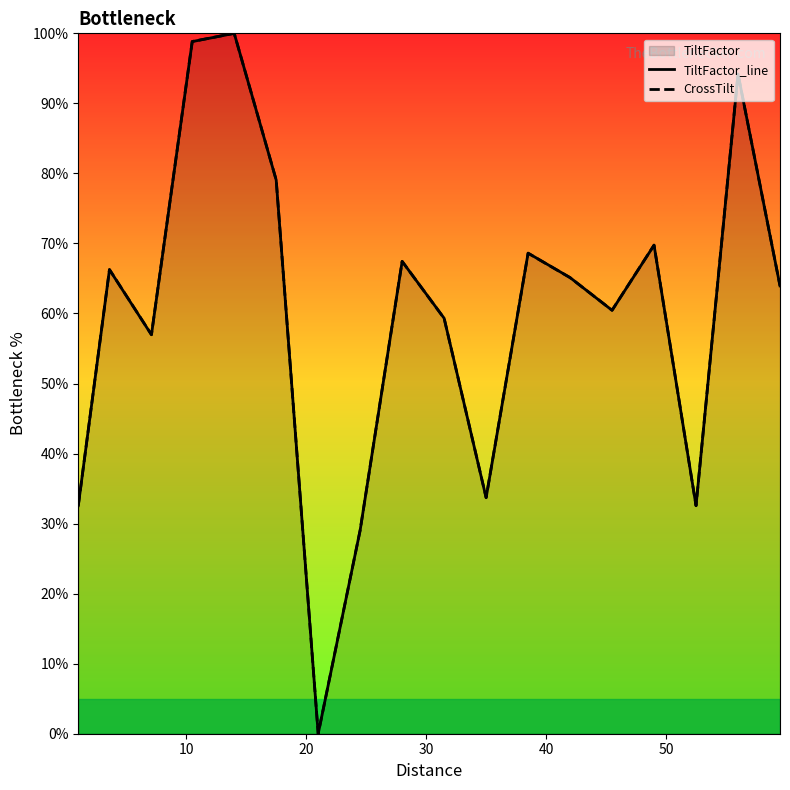

What is the maximum value shown in the chart?

100.0